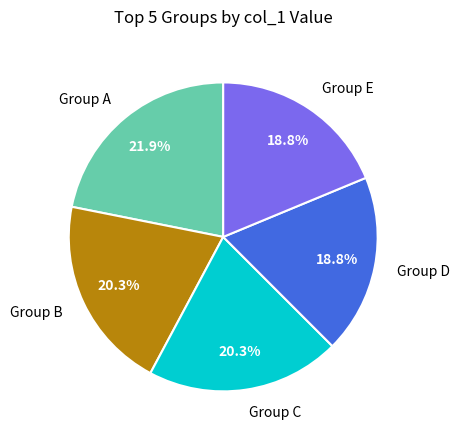

How many segments does this pie chart have?

5